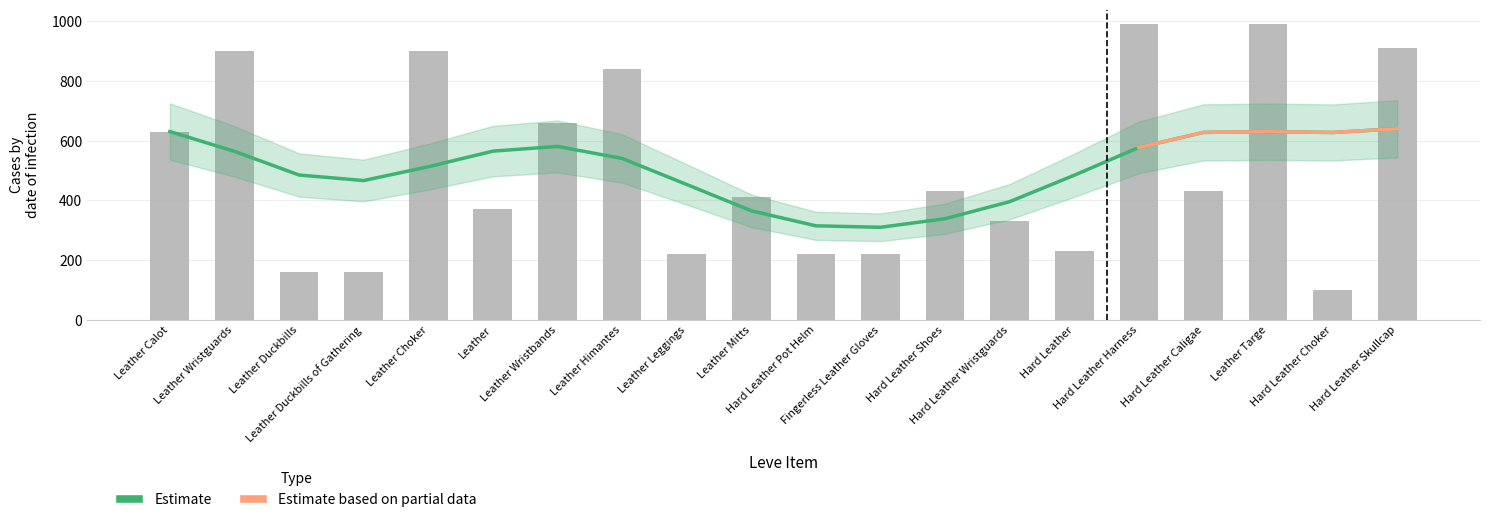

What is the smallest value displayed?

100